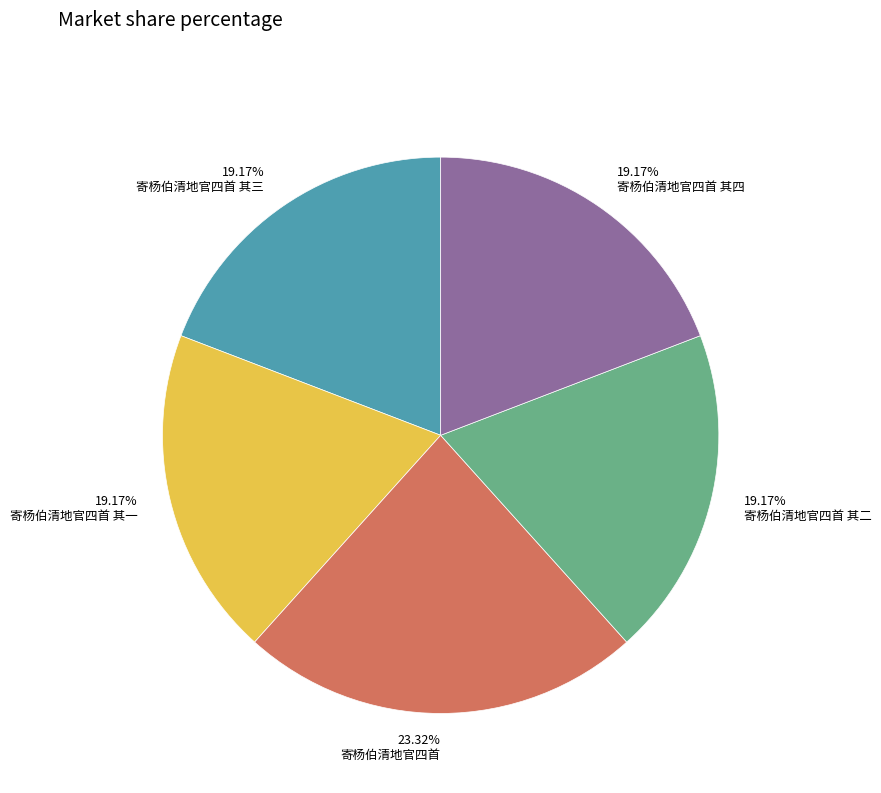

To the nearest percent, what is the combined percentage of 寄杨伯清地官四首 and 寄杨伯清地官四首 其一?

42%